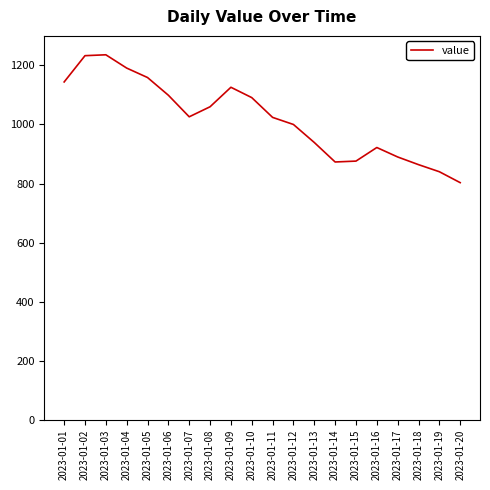

What is the greatest value displayed?

1236